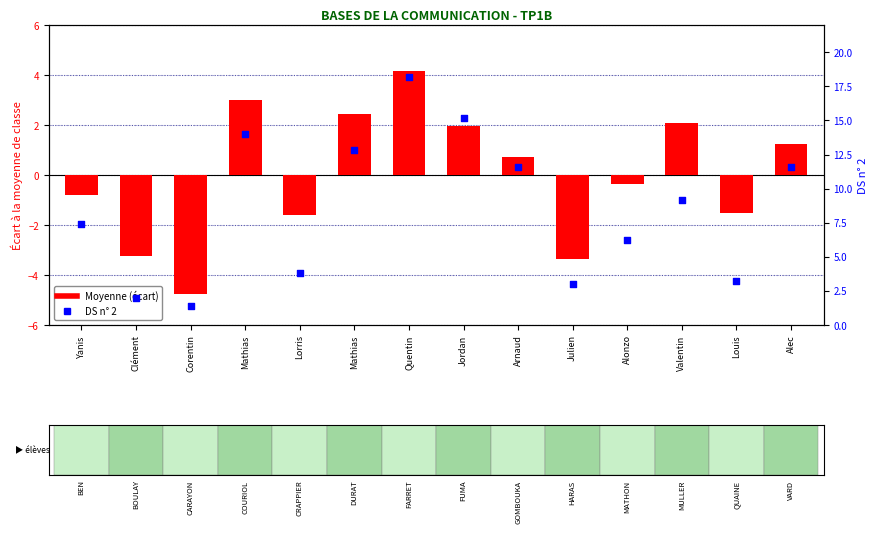

What are all the series names shown in the legend?

Moyenne (écart à la moyenne), DS n° 2